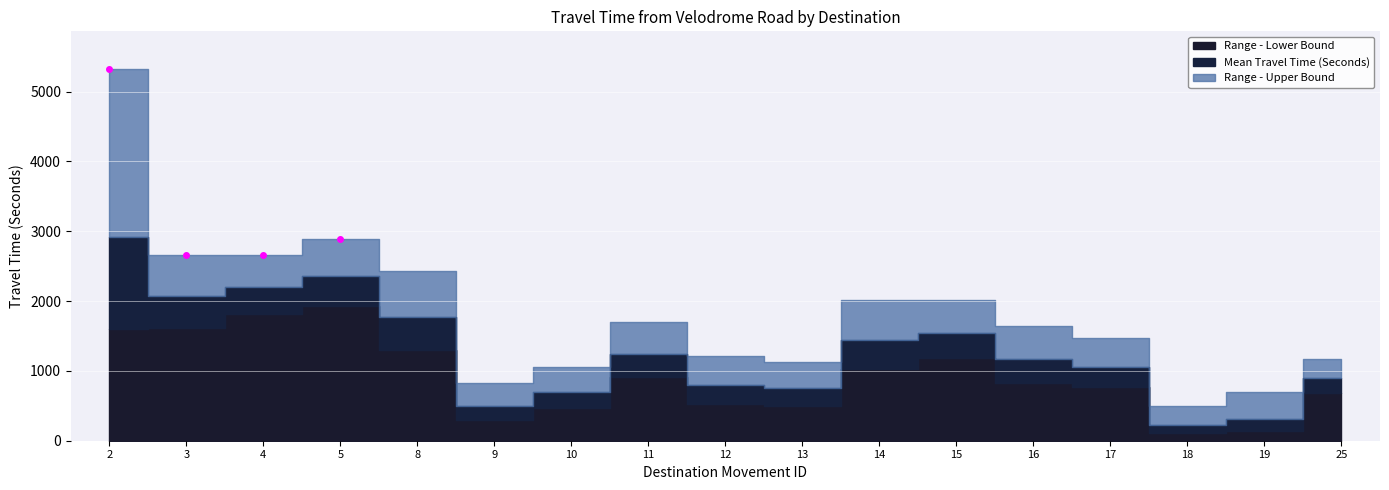

Between 17 and 4, which is larger?

4